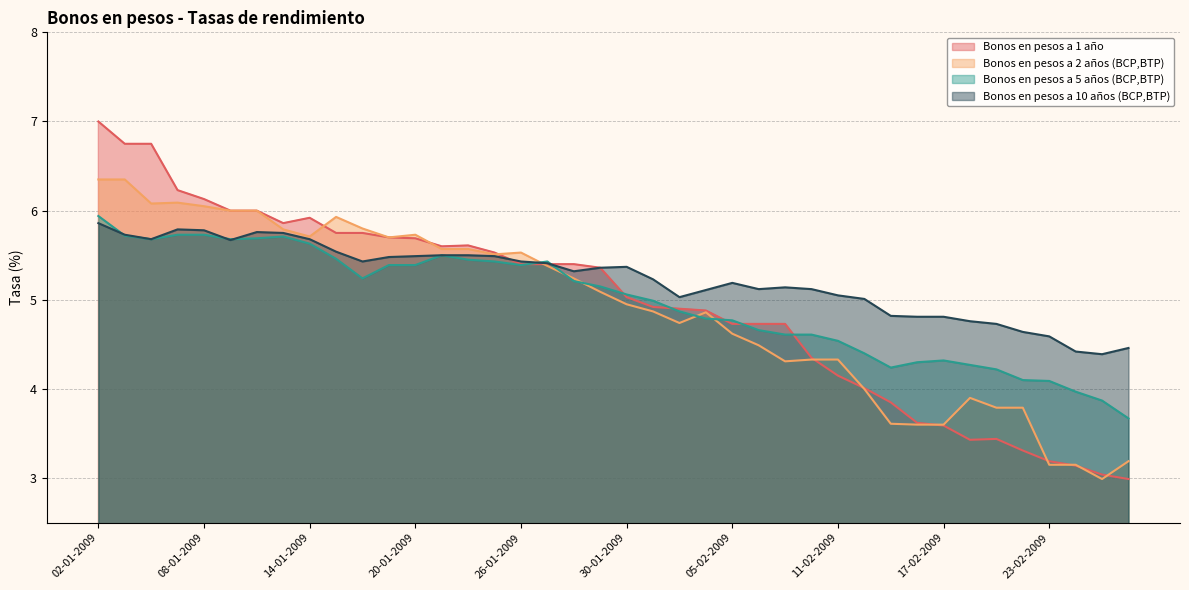

Between which two adjacent categories do Bonos en pesos a 2 años (BCP,BTP) and Bonos en pesos a 10 años (BCP,BTP) first intersect?

26-01-2009 and 27-01-2009